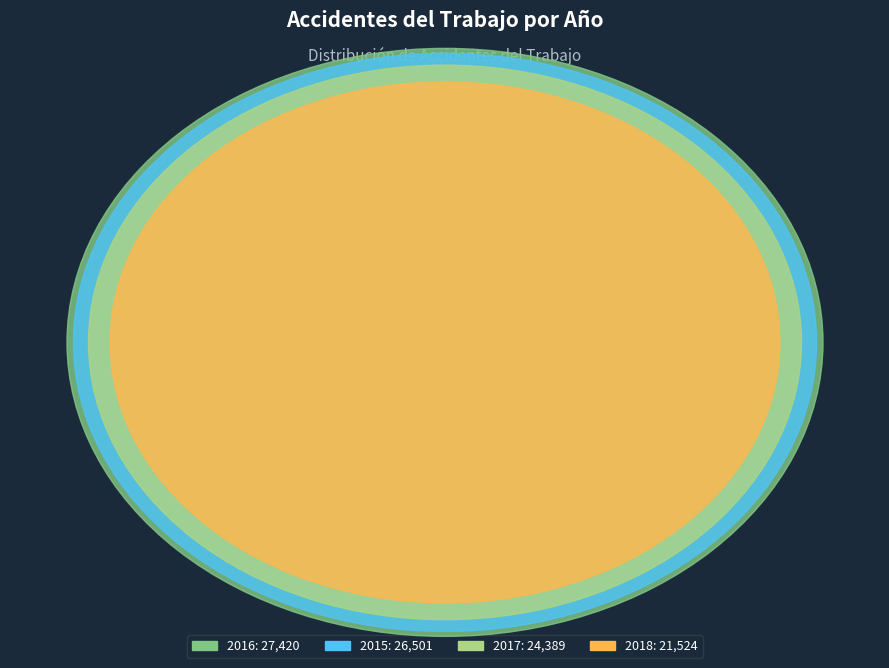

Count the number of slices in the pie.

4